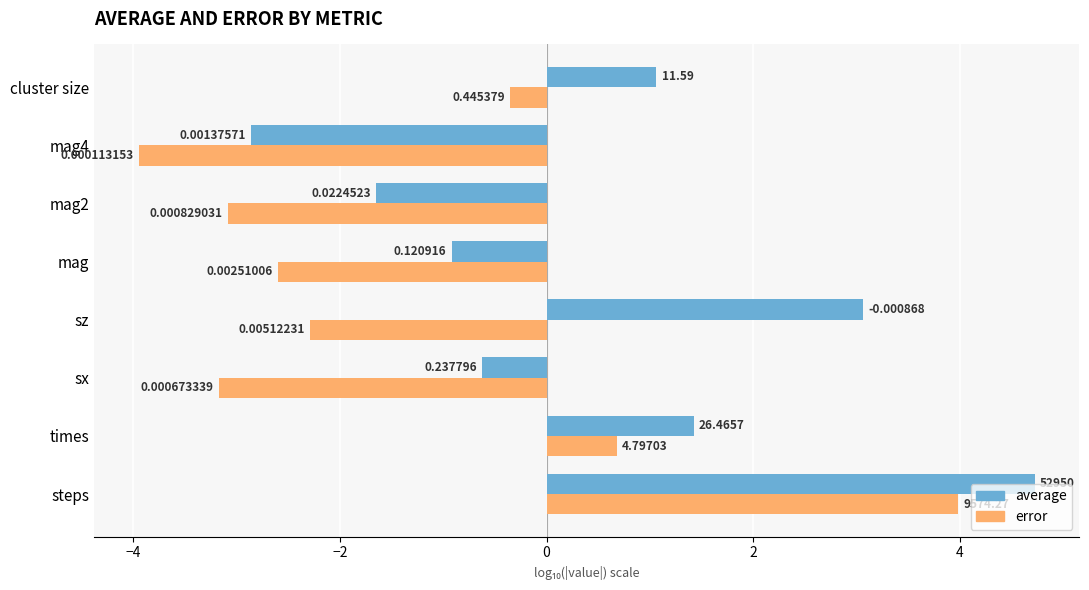

What are all the series names shown in the legend?

average, error